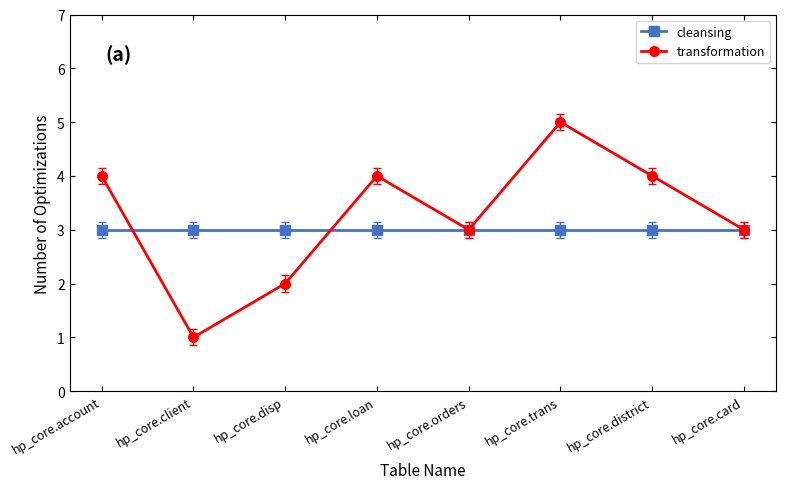

Rank the series by their average value, from highest to lowest.

transformation, cleansing